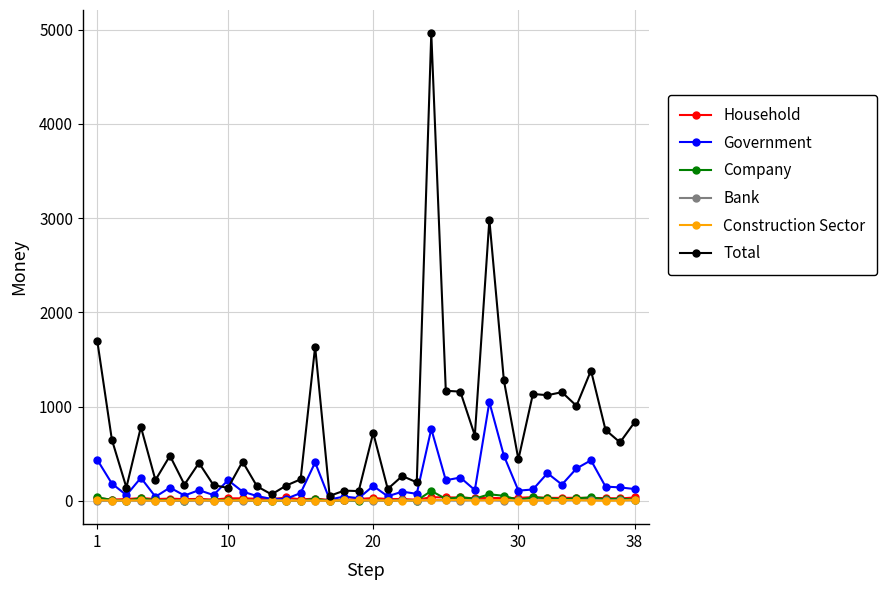

Which series has the largest range (max minus min)?

Total